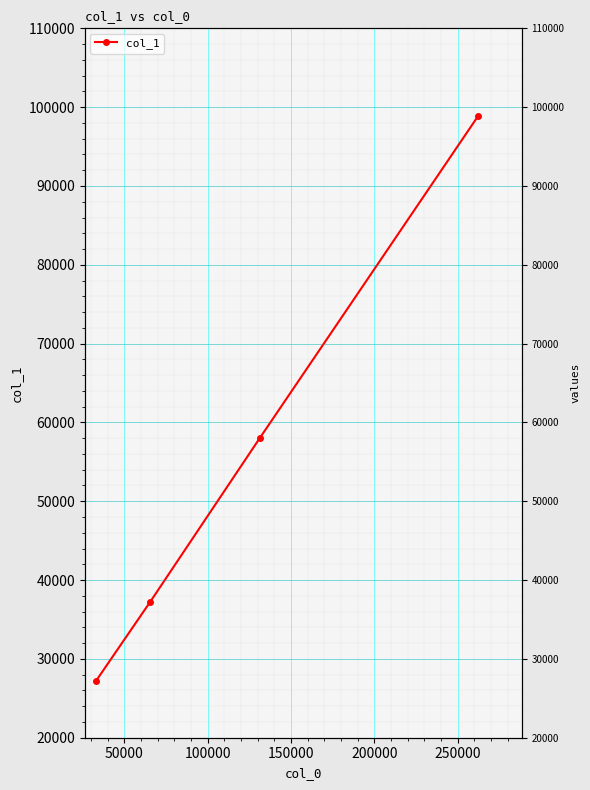

True or false: there are more than 0 points higher than both neighbors.

False